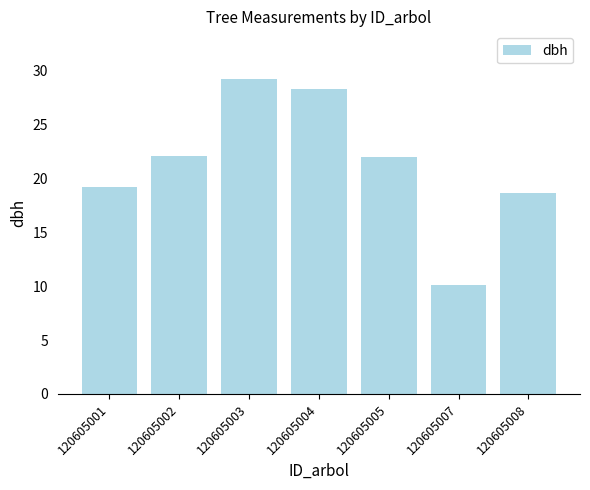

How many categories are shown in the chart?

7